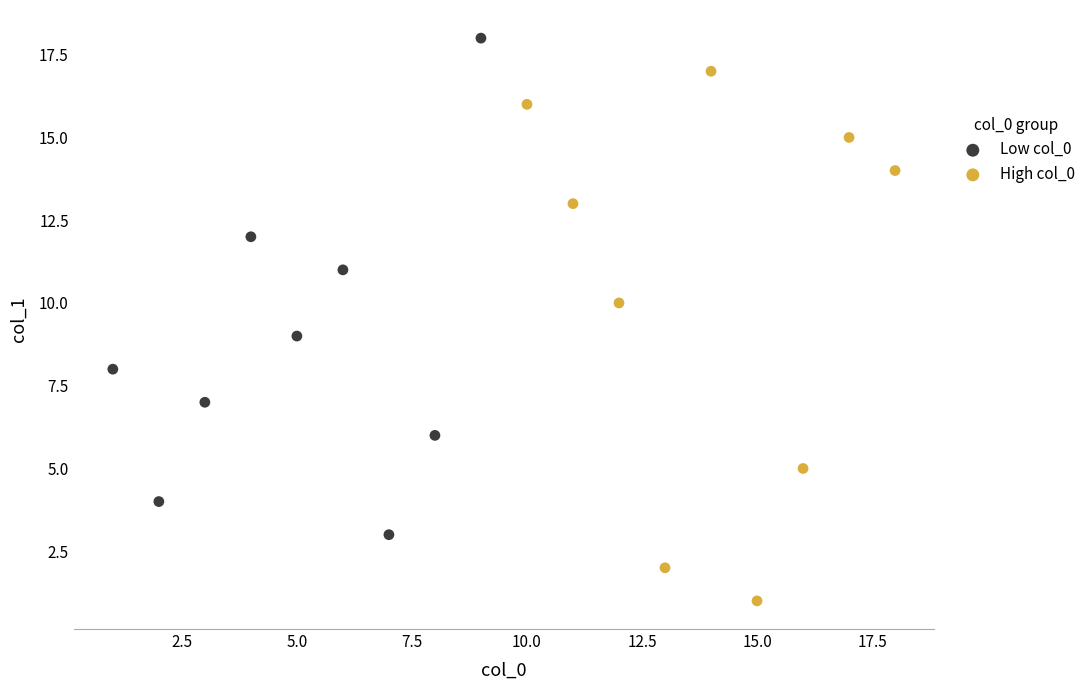

Which series contains the highest Y value?

Low col_0